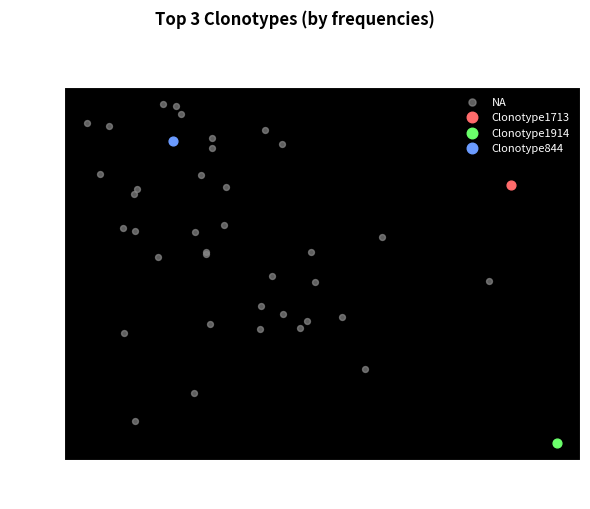

What are all the series names shown in the legend?

NA, Clonotype1713, Clonotype1914, Clonotype844